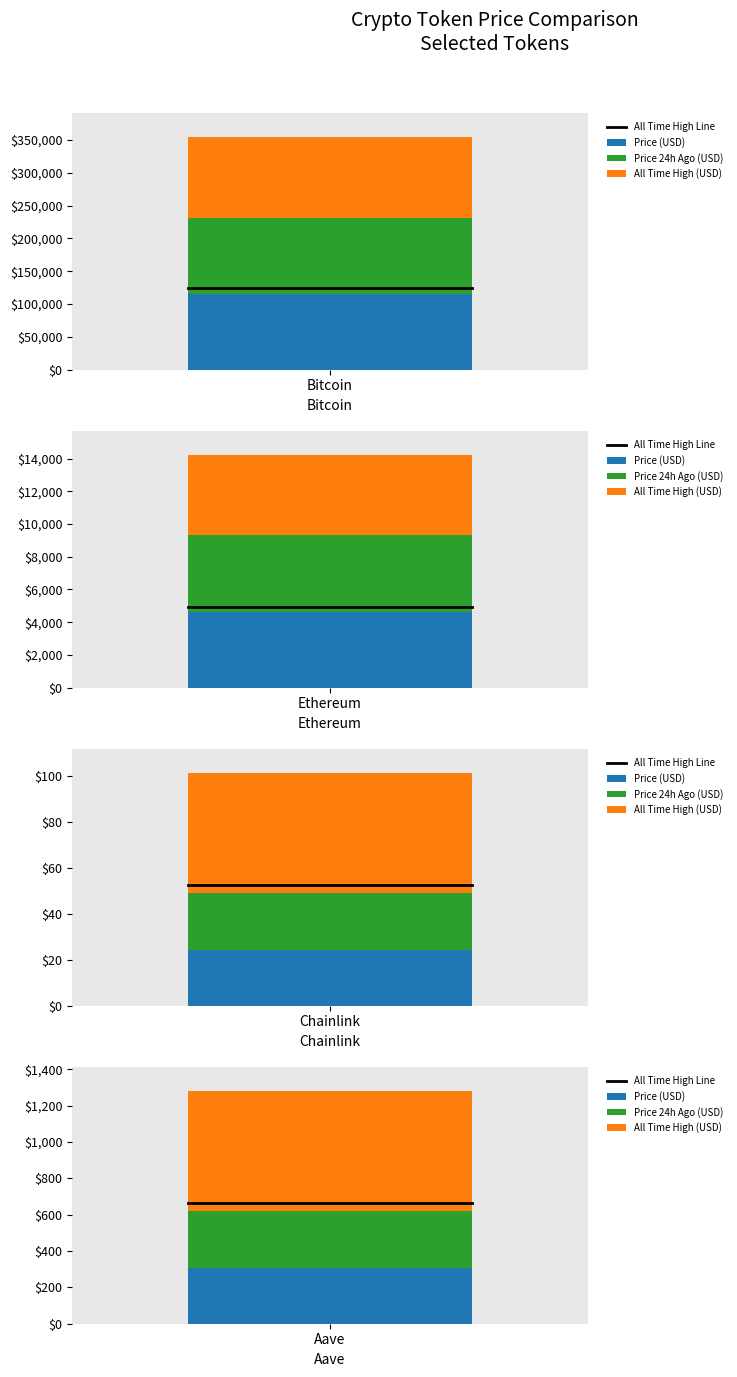

Which has a higher value, Chainlink or Ethereum?

Ethereum